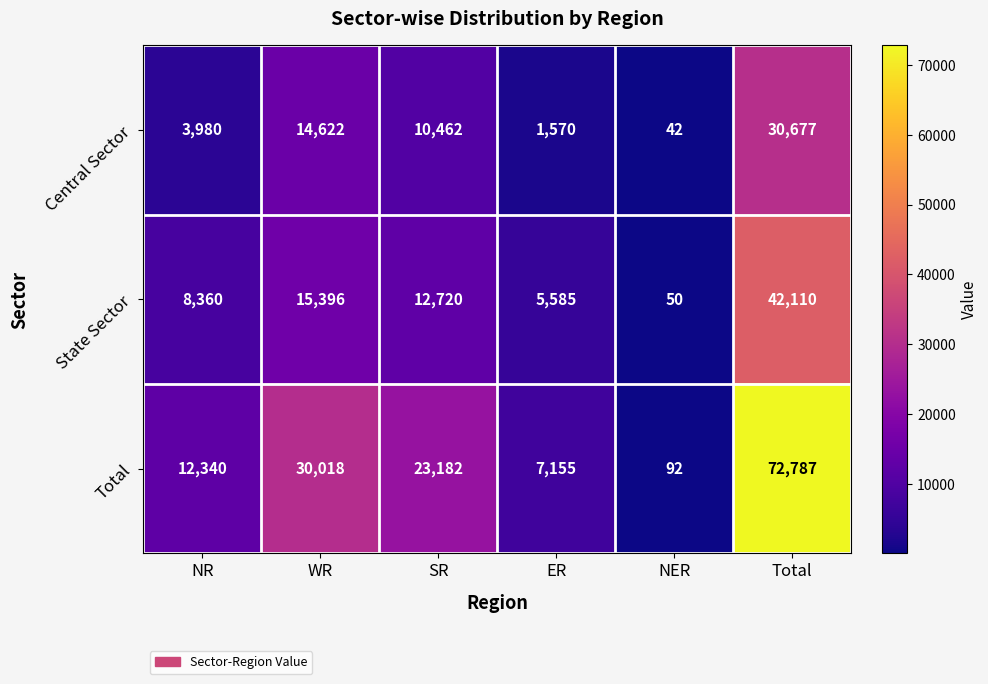

How many distinct data groups are displayed?

3